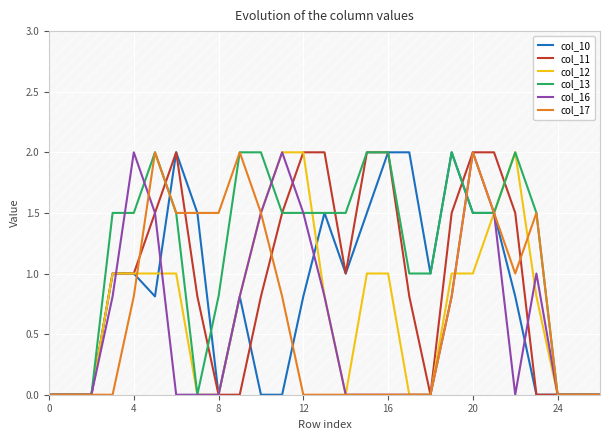

The col_16 series shows 2.0 at 20. True or false?

True